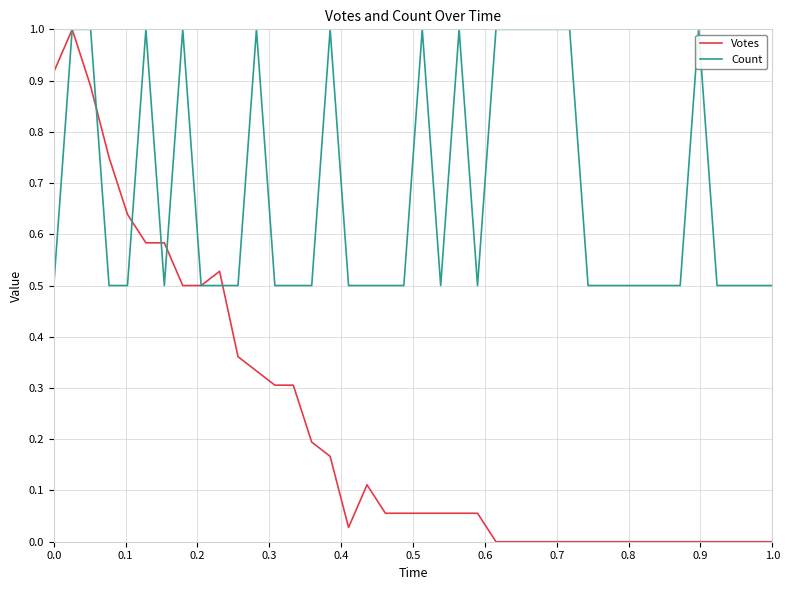

Which series ends up on top after the final intersection of Votes and Count?

Count